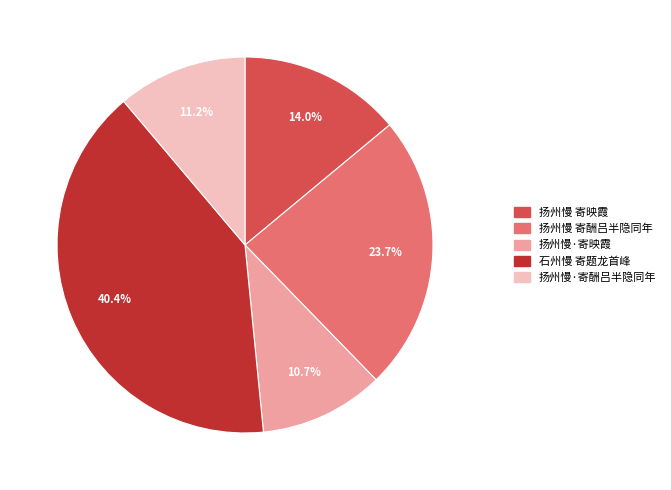

How many segments does this pie chart have?

5